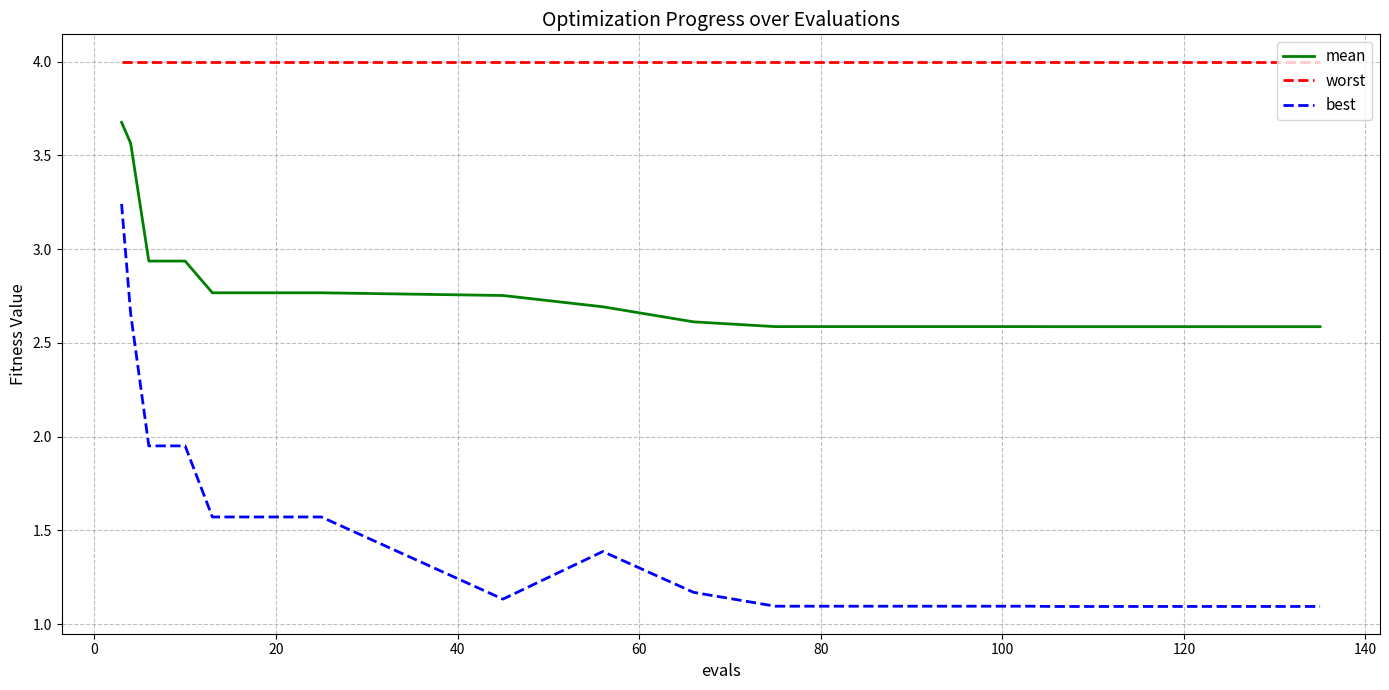

Rank the series by their average value, from highest to lowest.

worst, mean, best